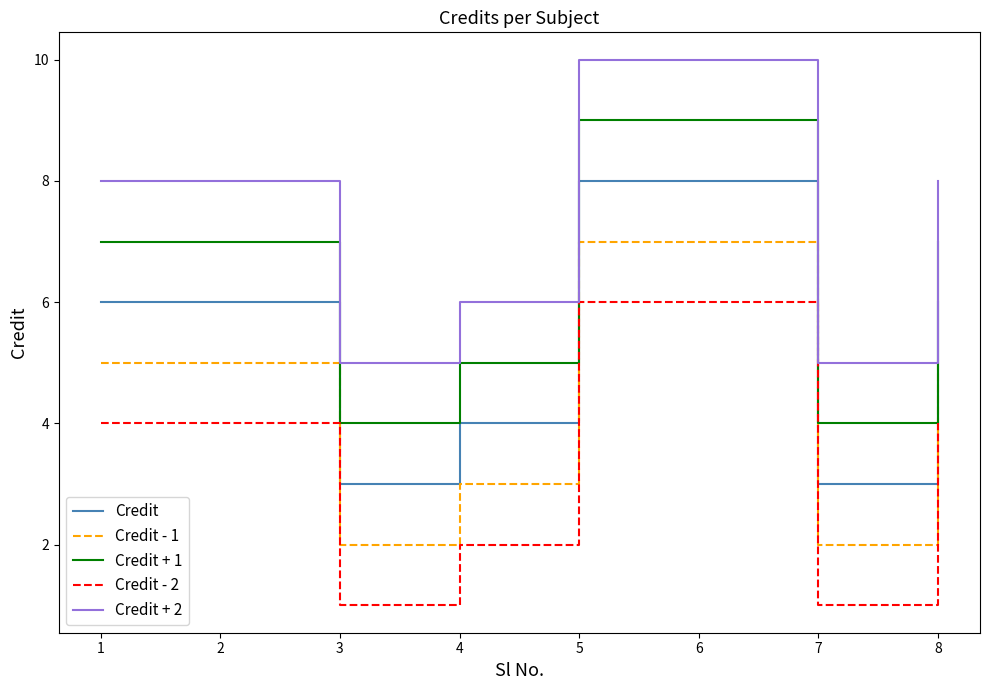

What is the sum of the Credit + 2 values at 1 and 3?

13